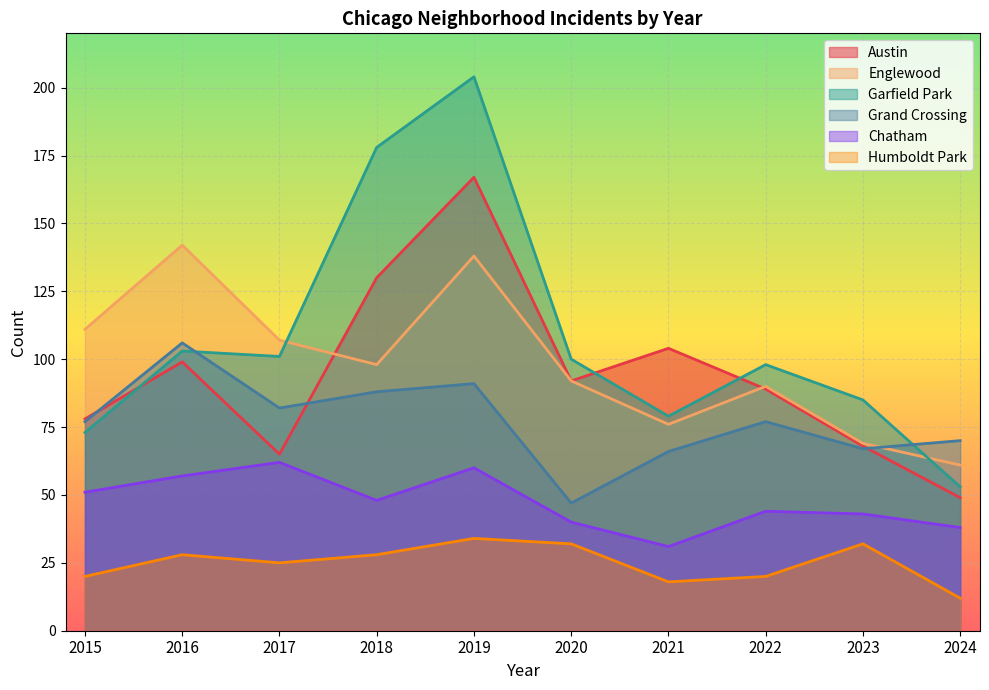

Count the number of categories in the chart.

10